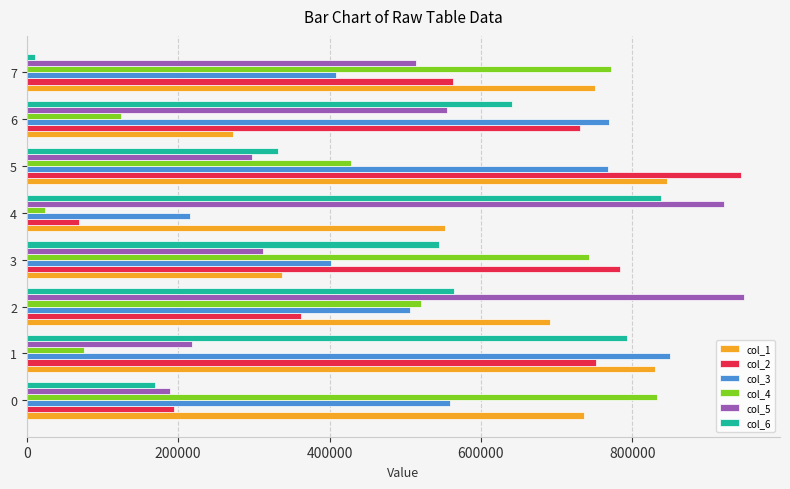

What is the total value across all series at 4?

2619952